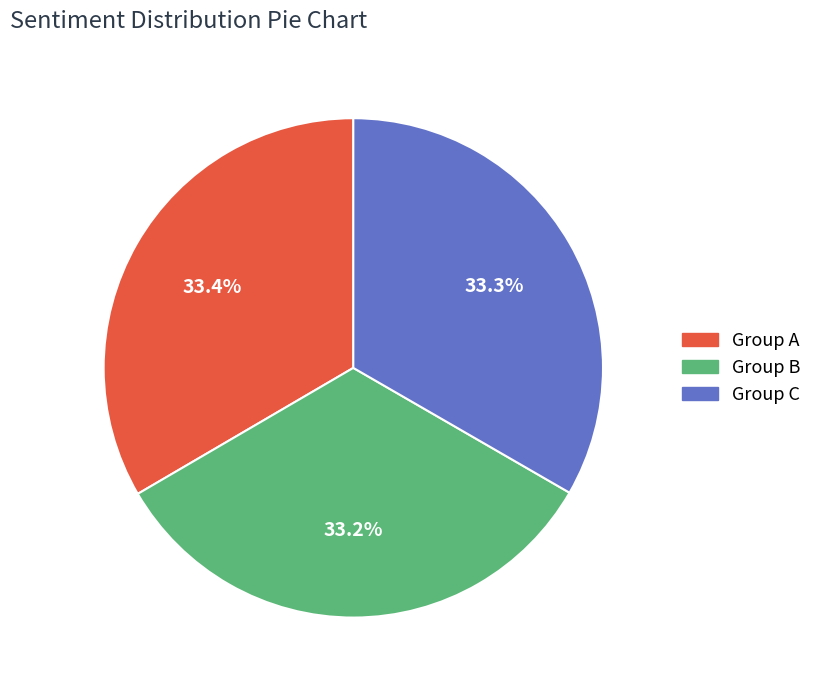

Is there a majority slice in this chart?

No